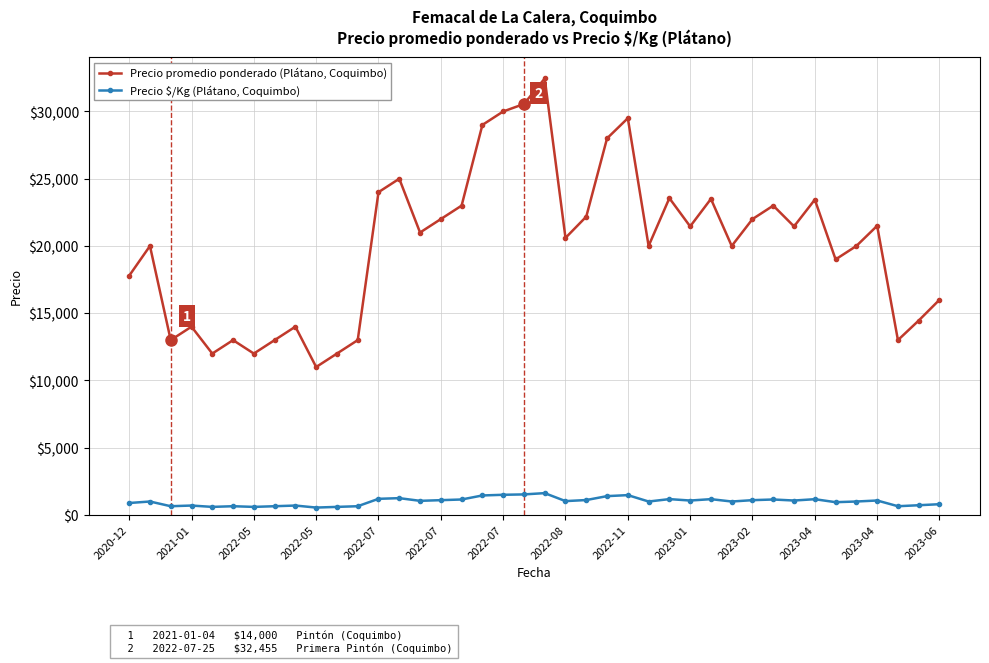

How many values in the Precio $/Kg (Plátano, Coquimbo) series are below 1050?

20